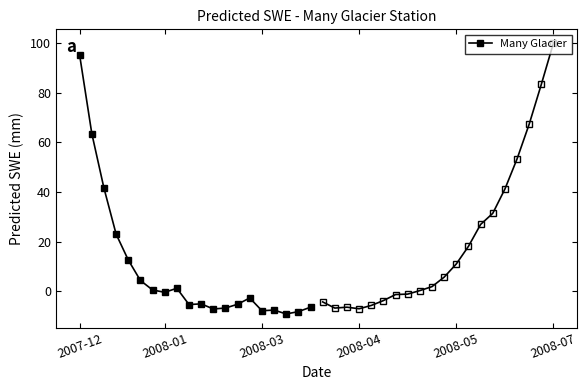

At which category does the data reach its first local peak?

8